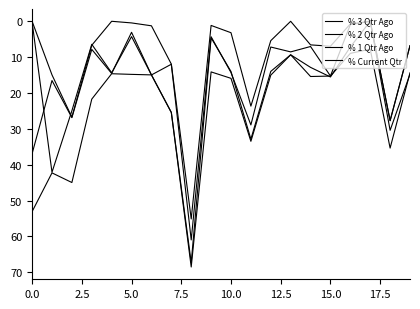

How many intersections are there between % Current Qtr and % 1 Qtr Ago?

5